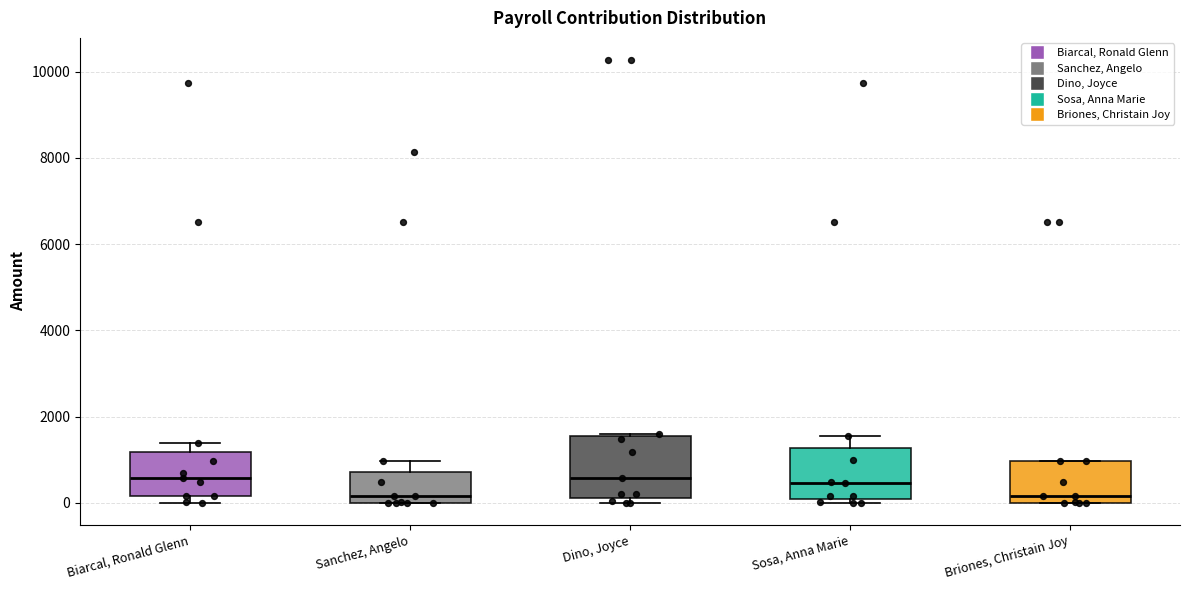

Which box is the tallest, from its lower edge to its upper edge?

Dino, Joyce